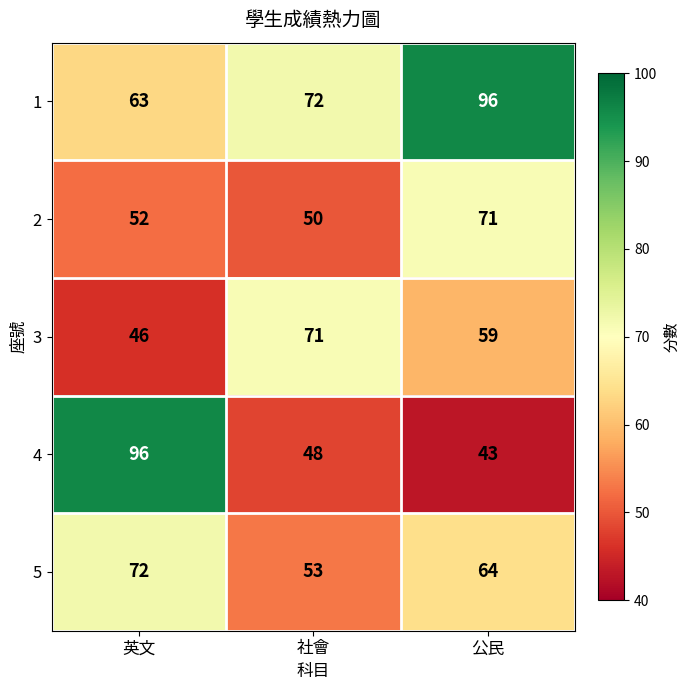

How many series are shown in this chart?

5